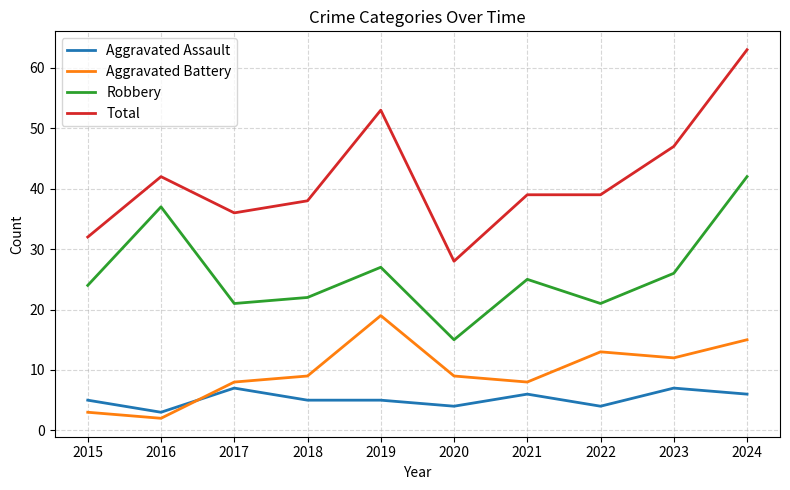

At 2023, list the series in order from largest to smallest.

Total, Robbery, Aggravated Battery, Aggravated Assault